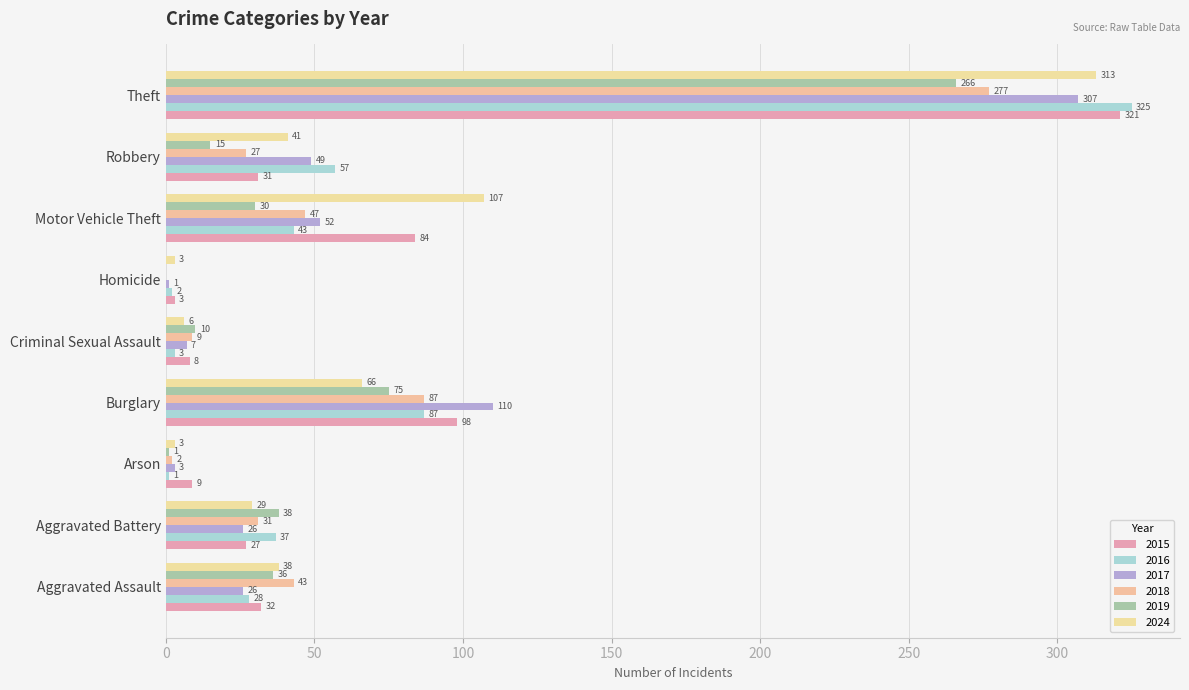

At how many categories does at least one series exceed 310?

1